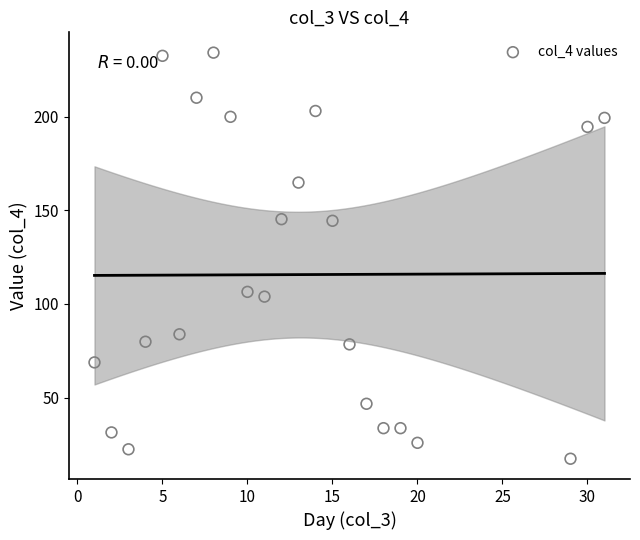

What is the range of Y values (max minus min)?

216.8